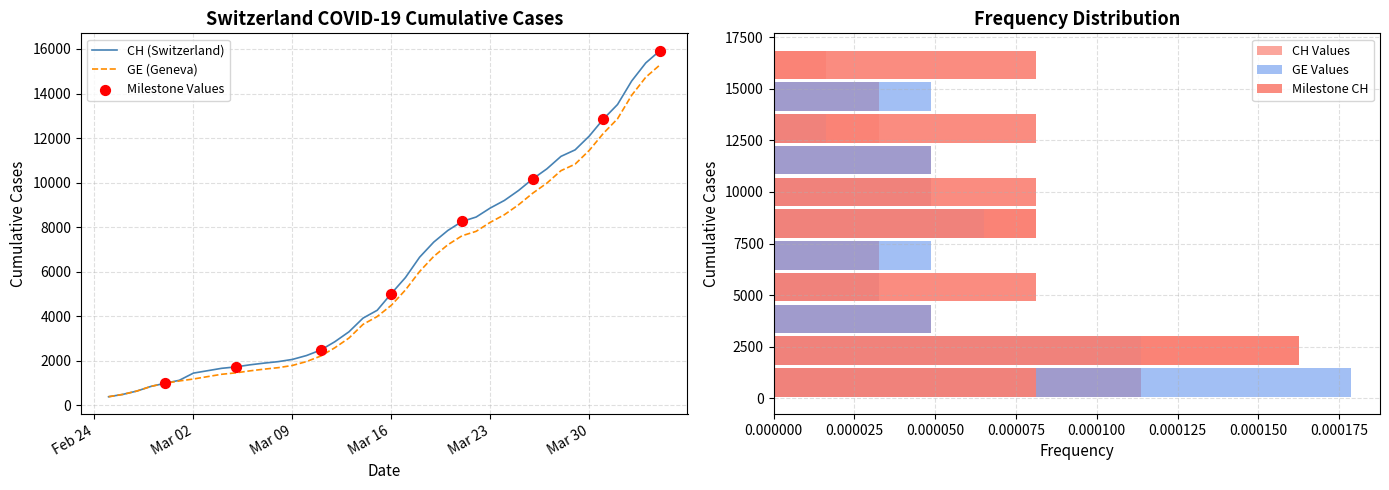

Which series has the widest spread of Y values?

CH